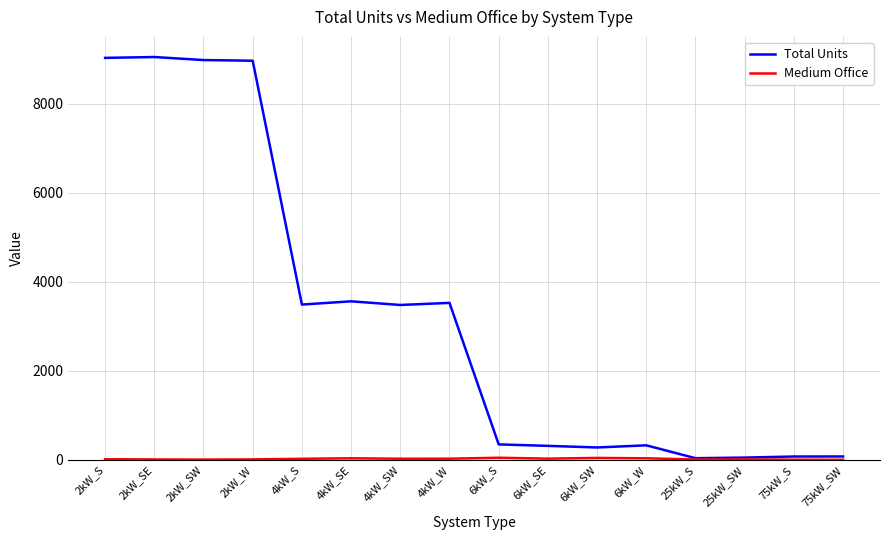

What is the maximum value shown in the chart?

9044